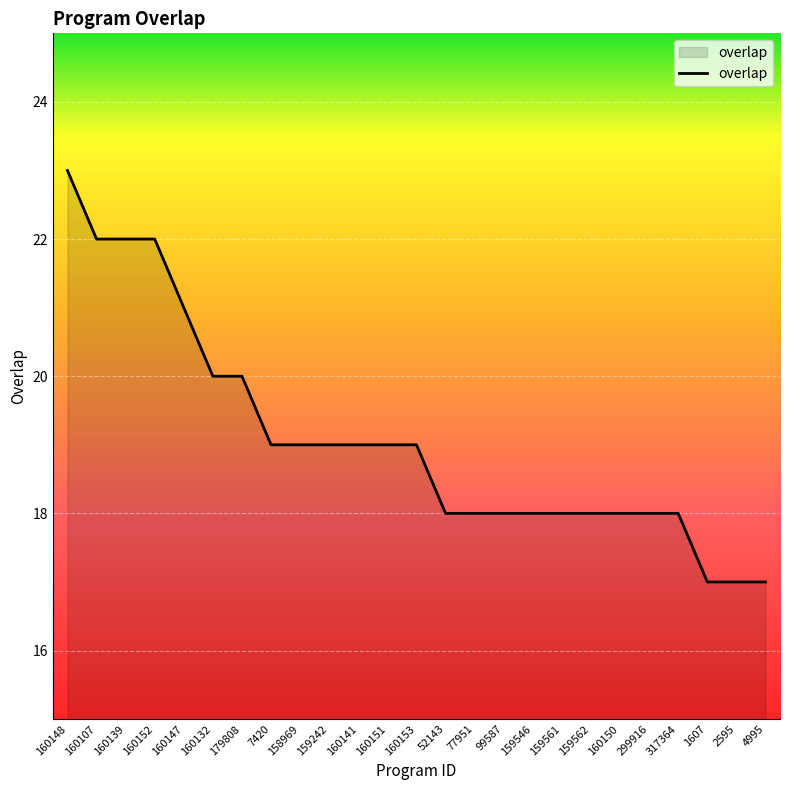

What value does the data have at 299916?

18